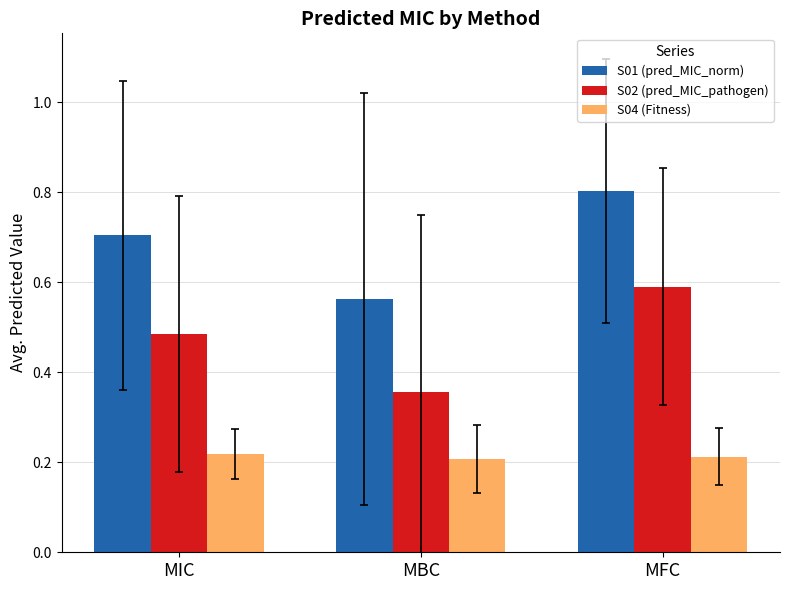

Rank the series by their maximum value, from highest to lowest.

S01 (pred_MIC_norm), S02 (pred_MIC_pathogen), S04 (Fitness)